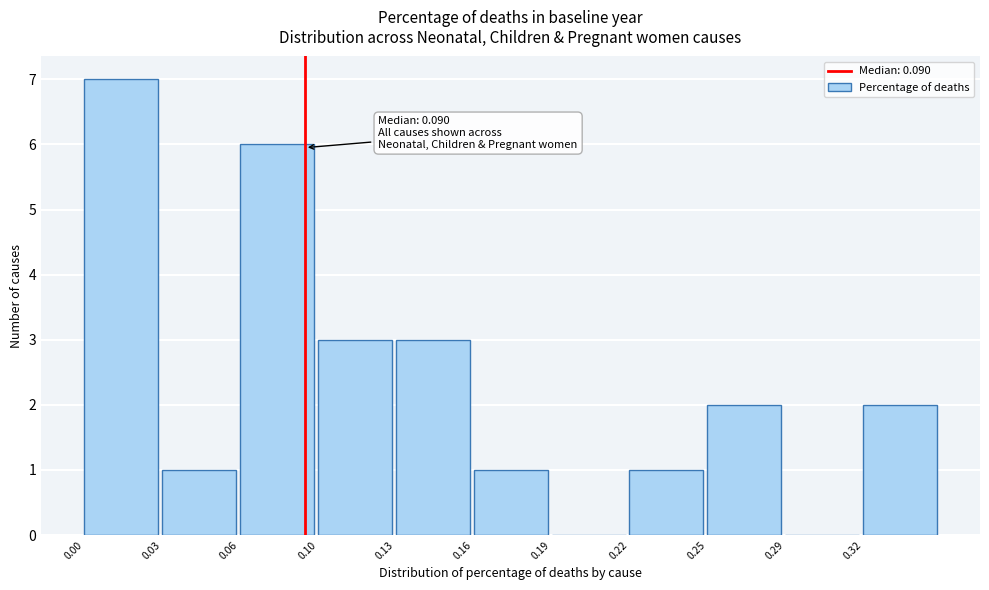

Reading left to right, what are all the values shown in this chart?

0.00=7	0.03=1	0.06=6	0.10=3	0.13=3	0.16=1	0.19=0	0.22=1	0.25=2	0.29=0	0.32=2